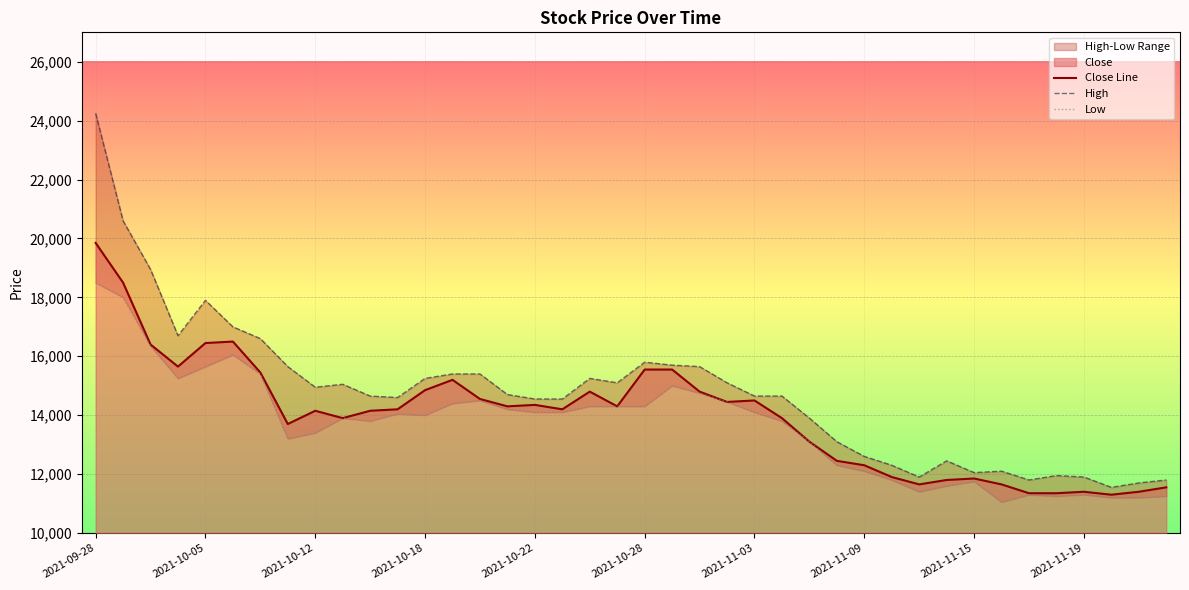

What is the lowest value of the Close Line series?

11300